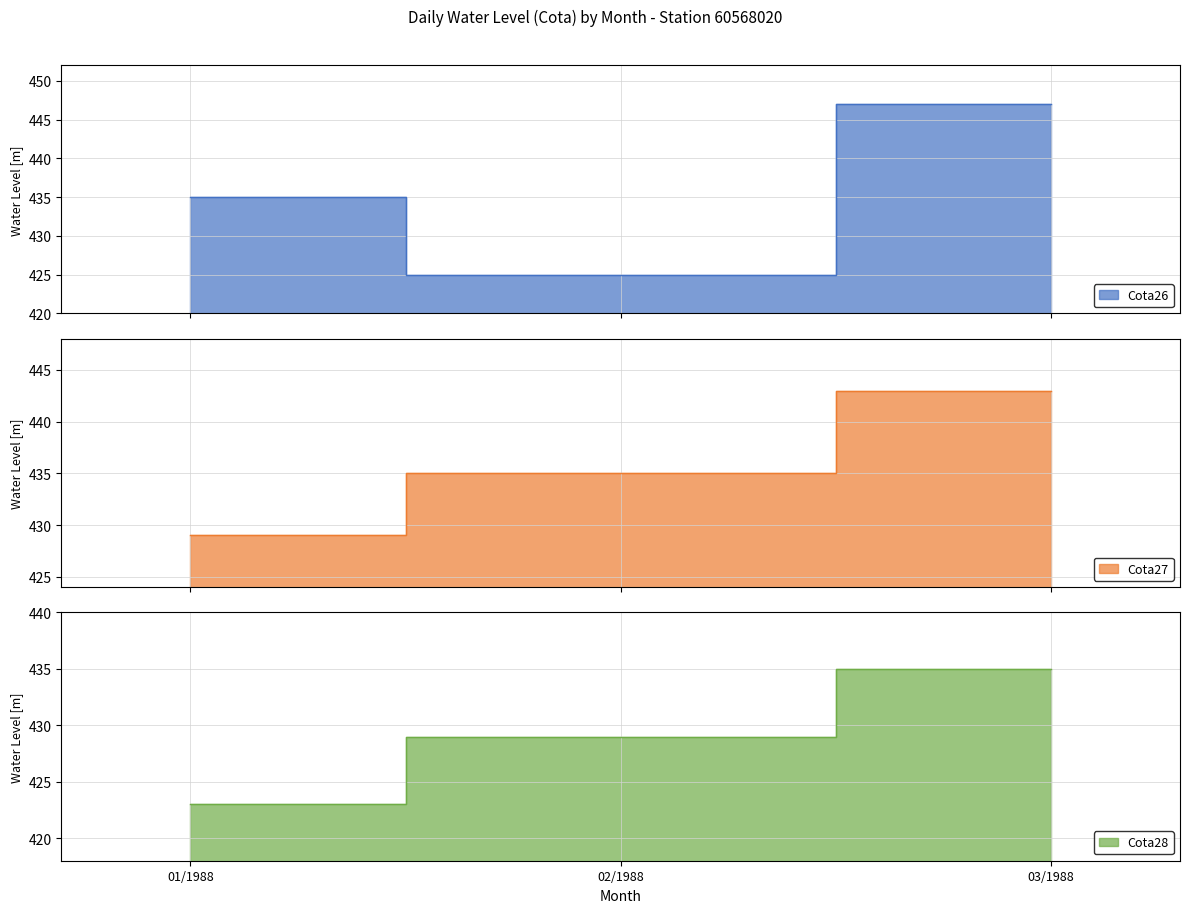

List the labels in order of Cota26 value, smallest first.

02/1988, 01/1988, 03/1988